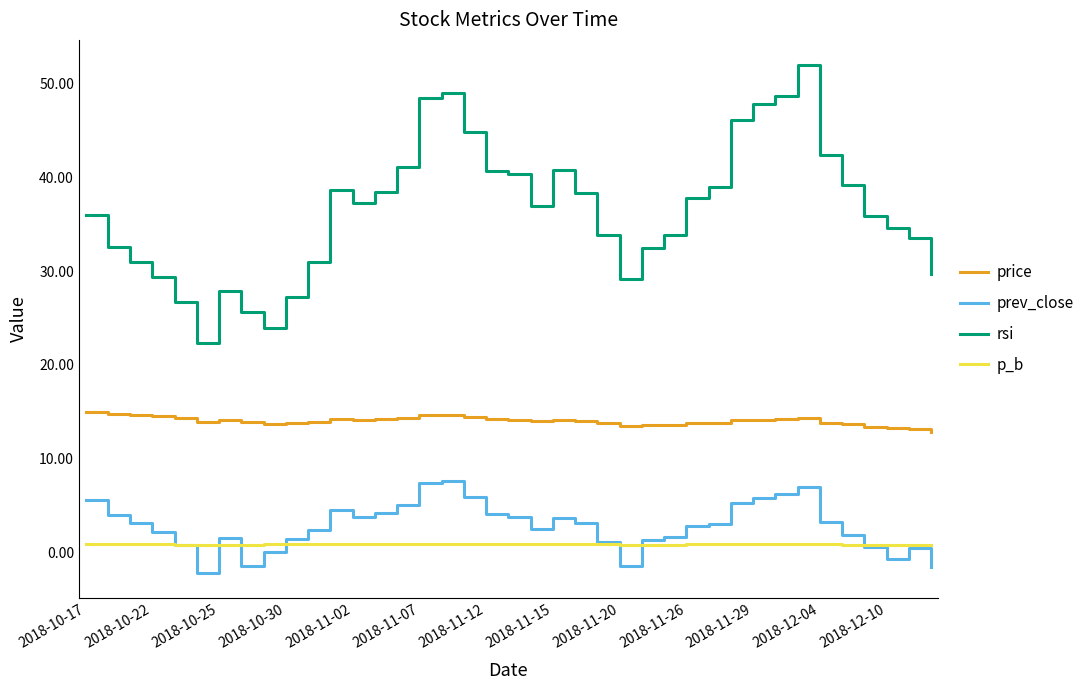

What is the maximum value for rsi?

52.0